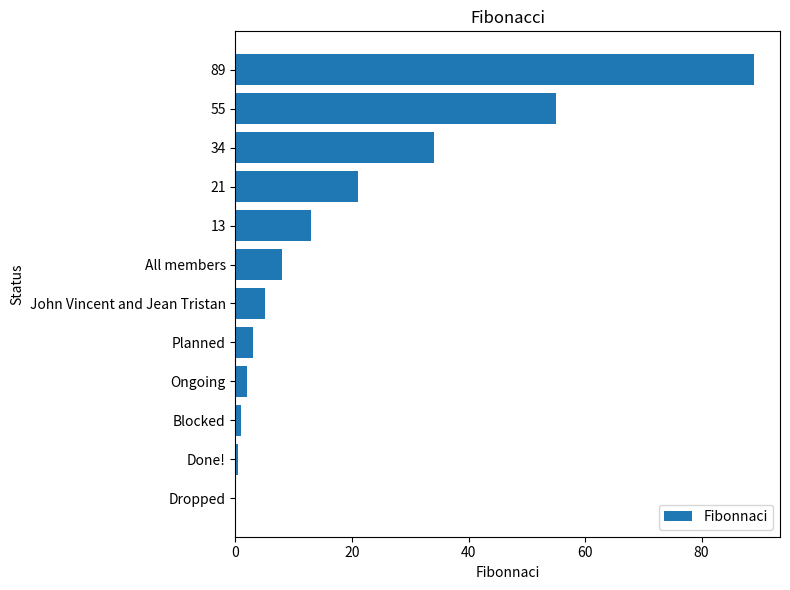

True or false: the data shows 17.1 at 55.

False